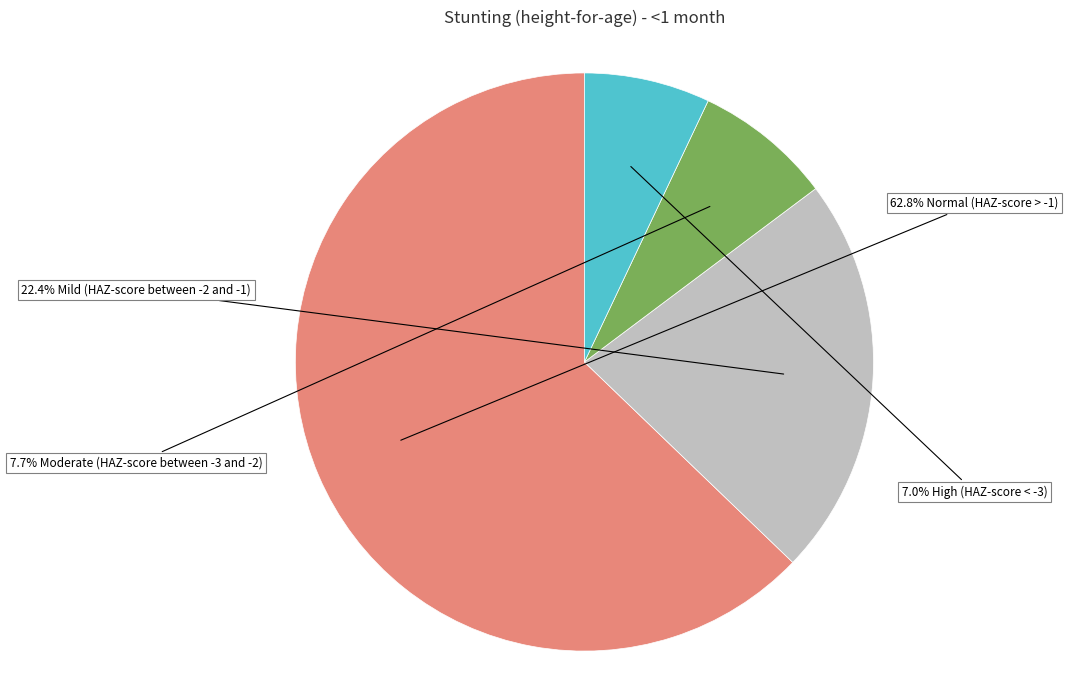

Does any single category account for the majority?

Yes